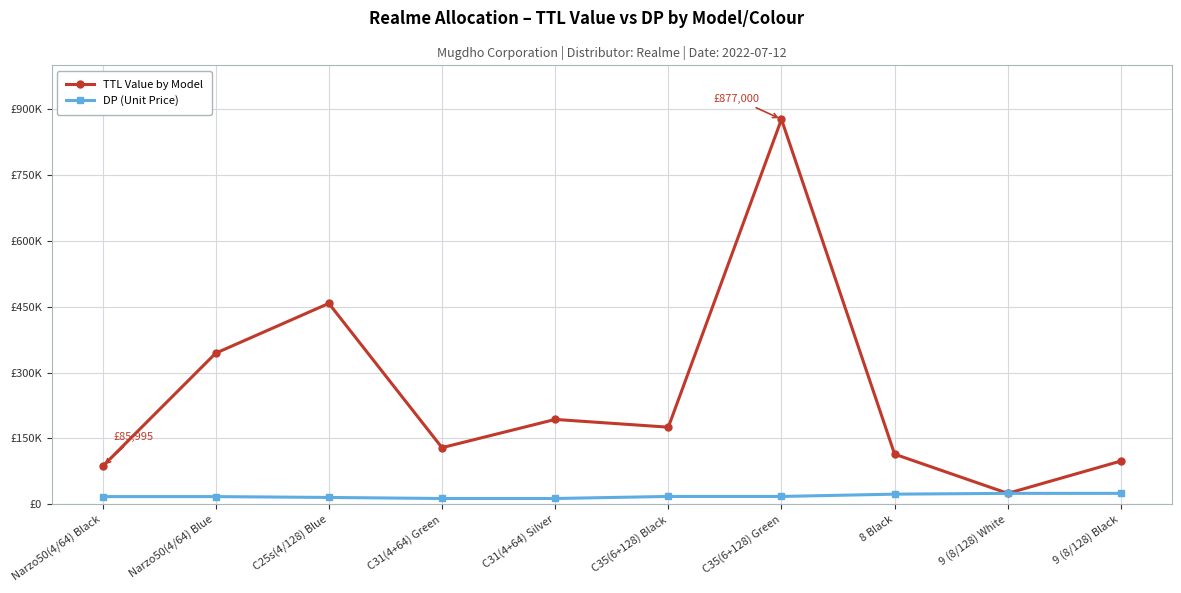

At how many categories does at least one series exceed 618199?

1